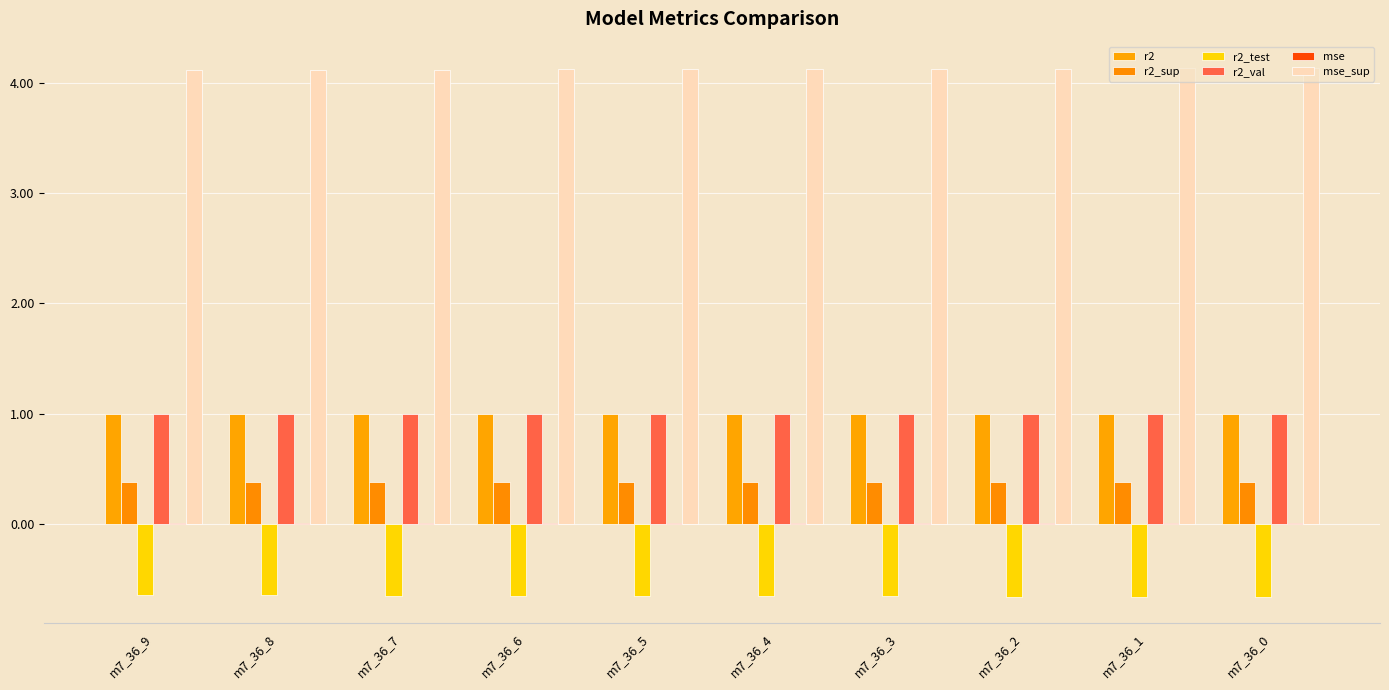

Count the number of data series in this chart.

6